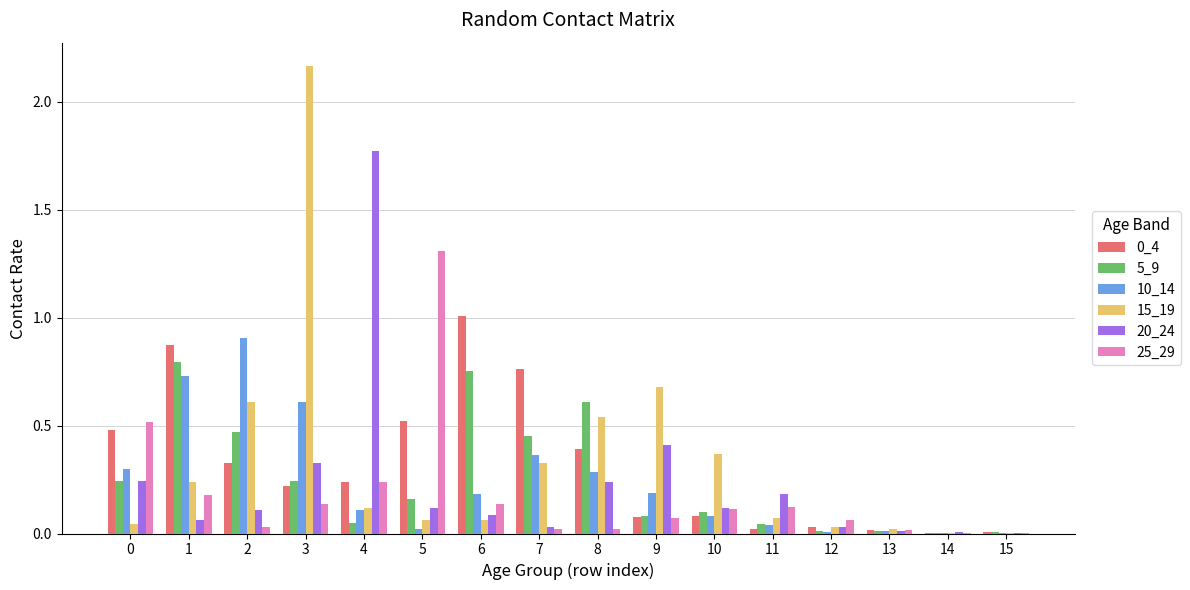

Is it true that 0_4 equals 0.4 at 8?

True